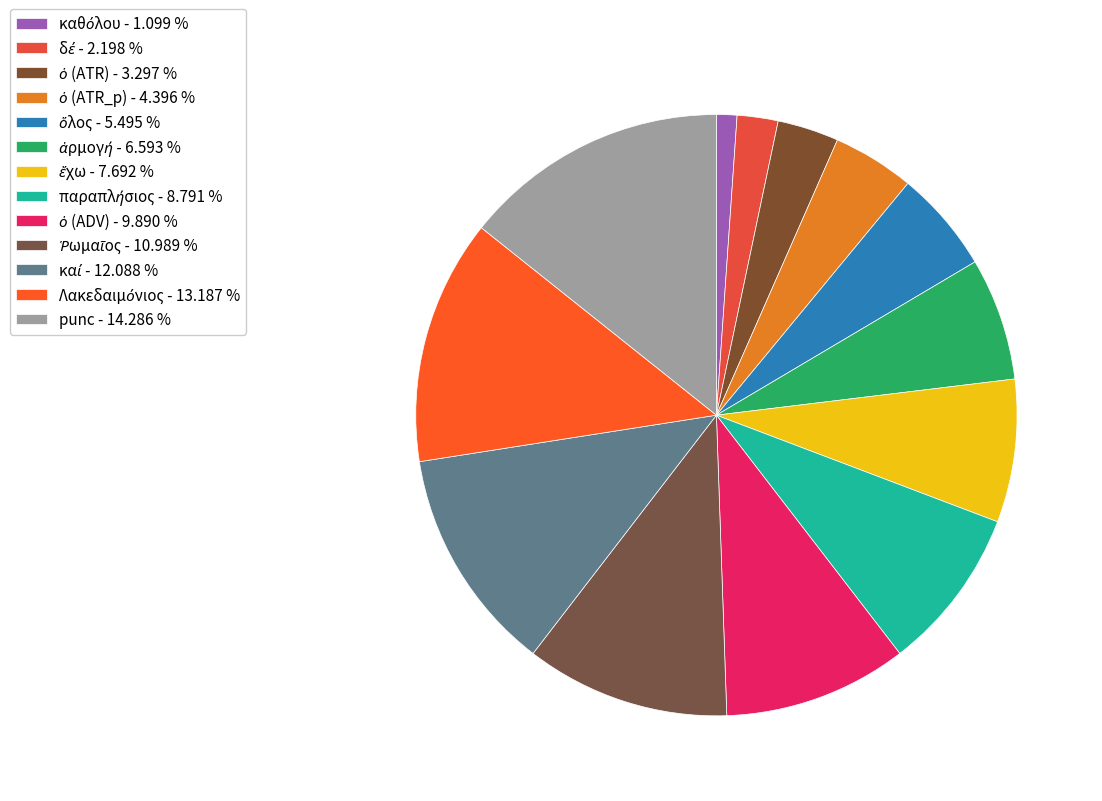

To the nearest percent, what is the combined percentage of ὁ (ATR_p) and δέ?

7%